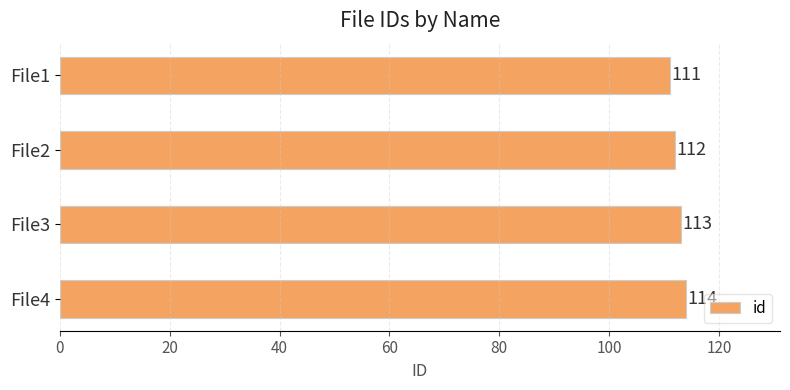

Count the values in the range 112 to 114.

3